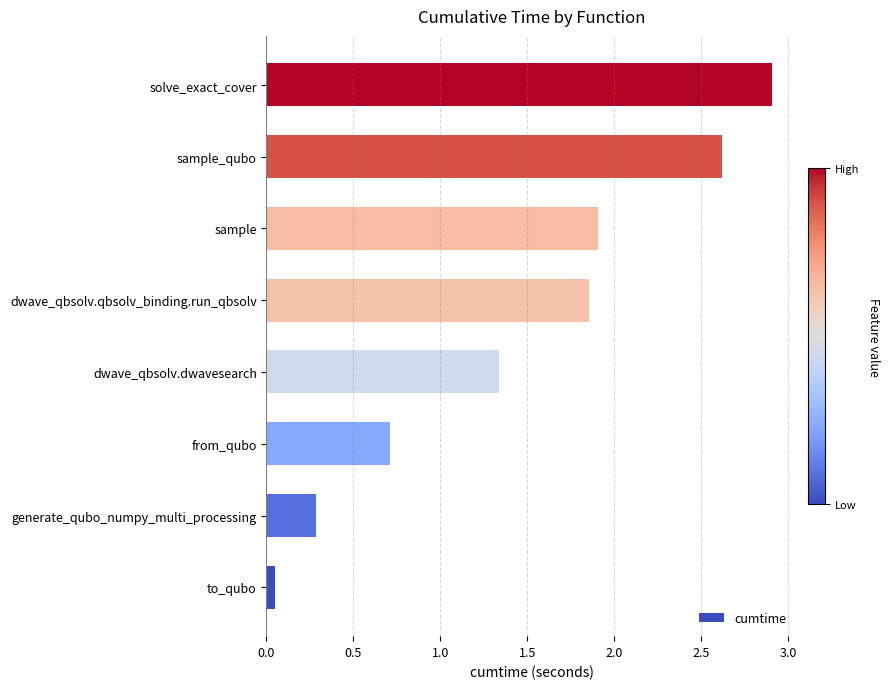

What is the difference between the maximum and minimum values?

2.9